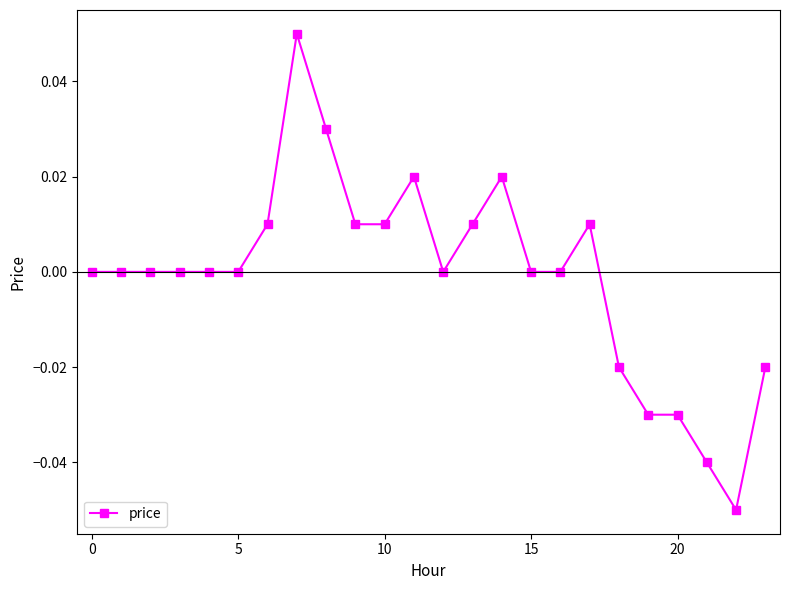

The chart shows a value of 0.0 at 5. True or false?

True